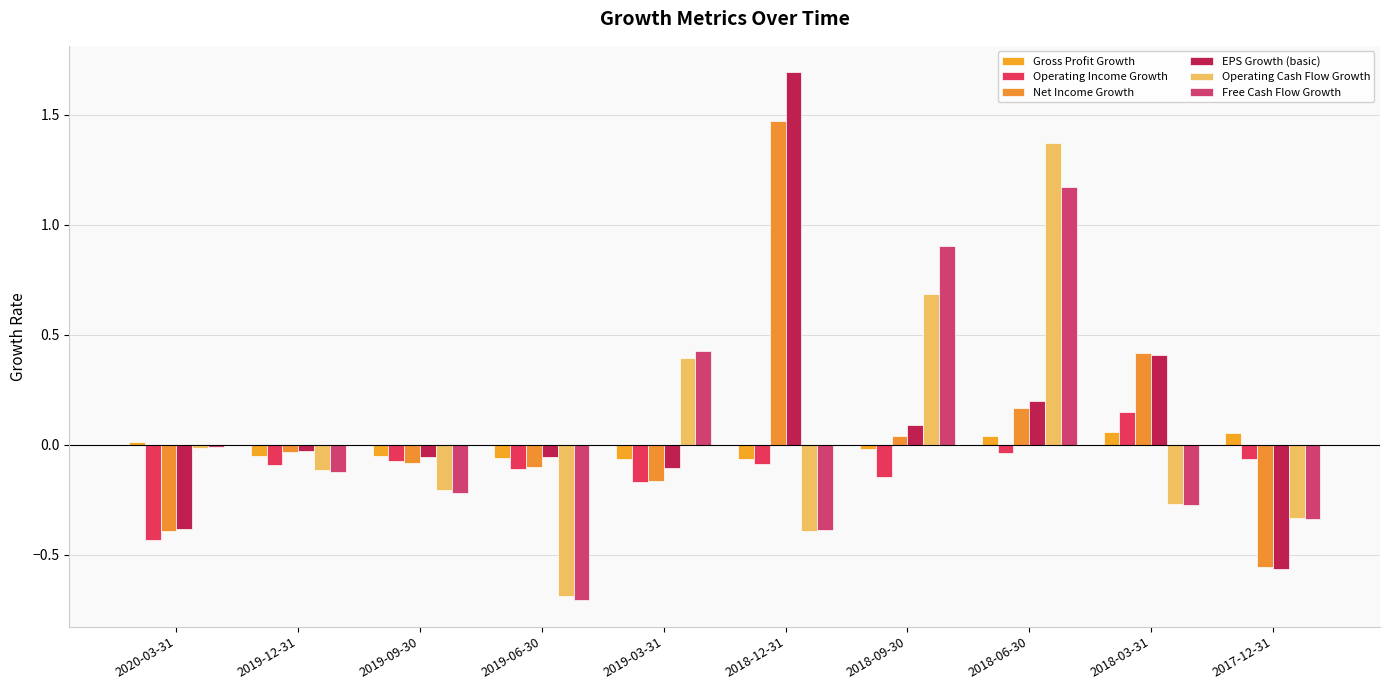

How many series are shown in this chart?

6